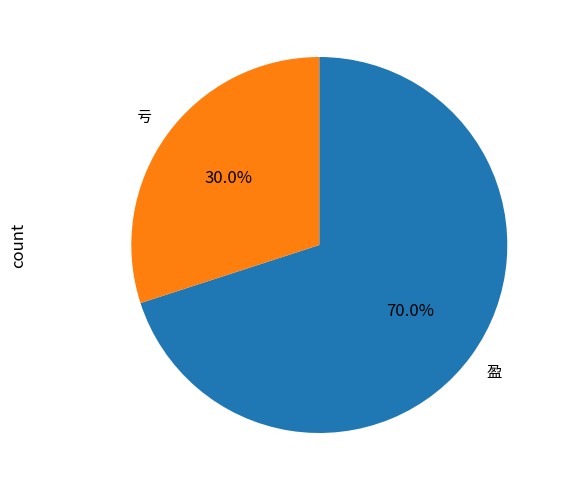

Does any single category account for the majority?

Yes